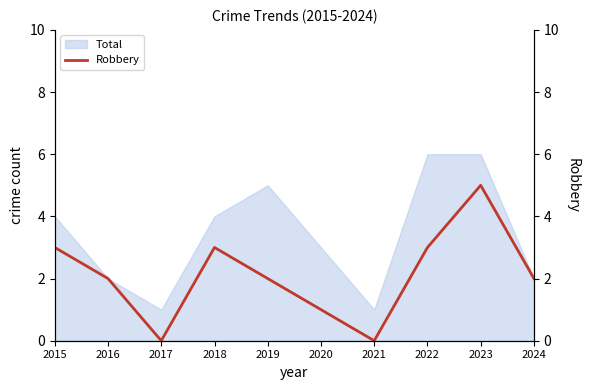

How many values are between 1 and 3?

7